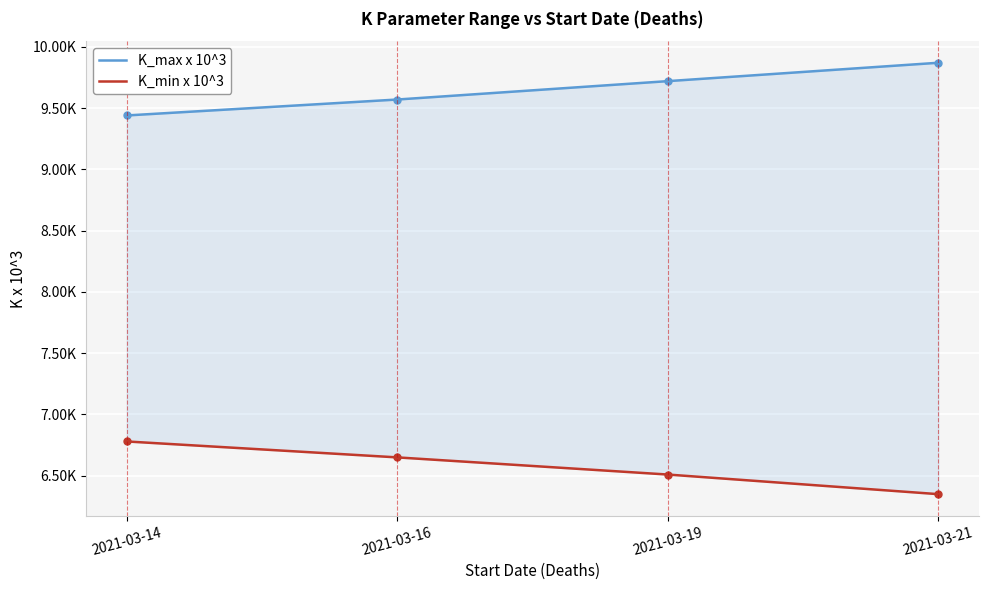

The K_max x 10^3 series shows 9.7 at 2021-03-19. True or false?

True